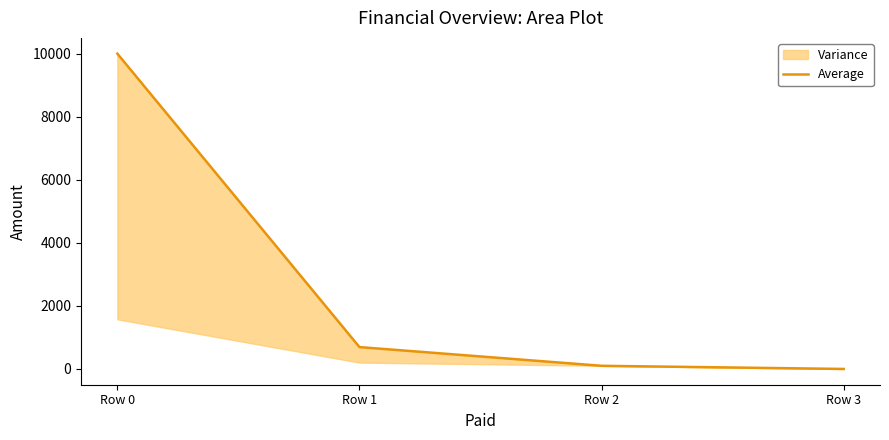

What is the difference between the second highest and minimum values?

693.6